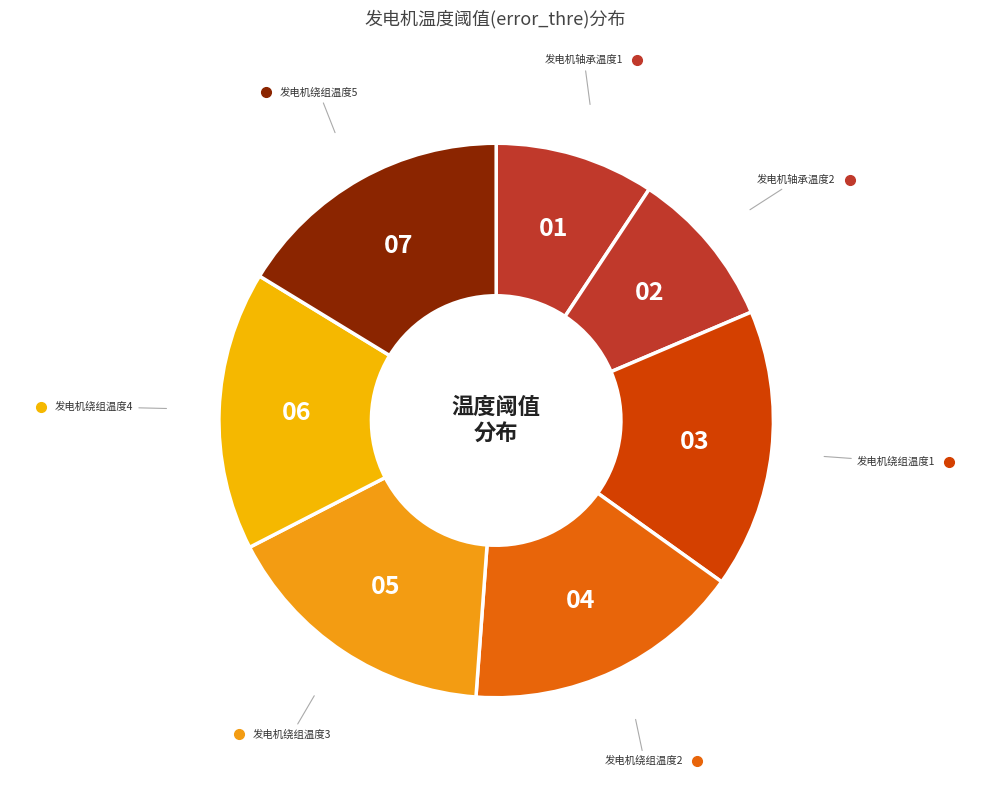

How many slices are in this pie chart?

7